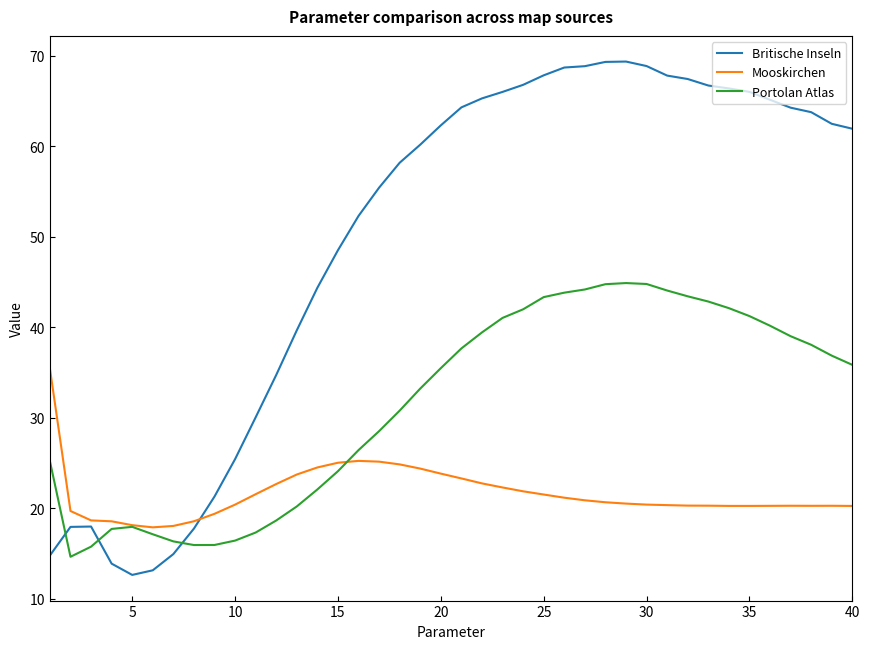

What is the maximum value for Britische Inseln?

69.4